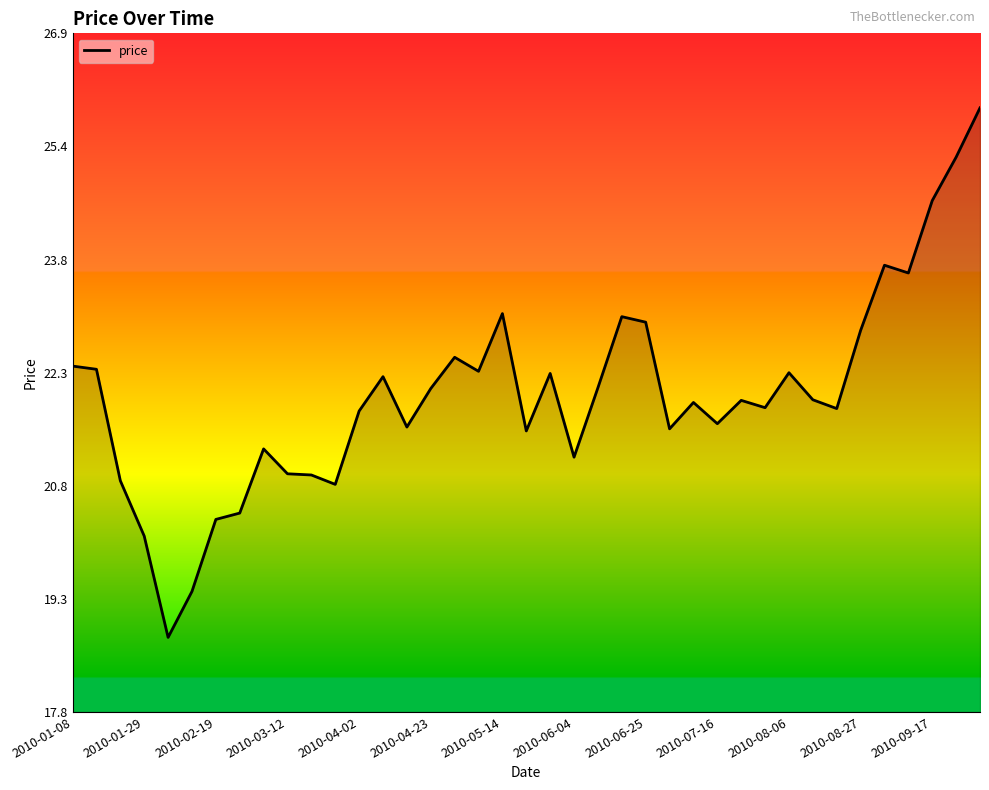

What is the difference between the maximum and minimum values?

7.1